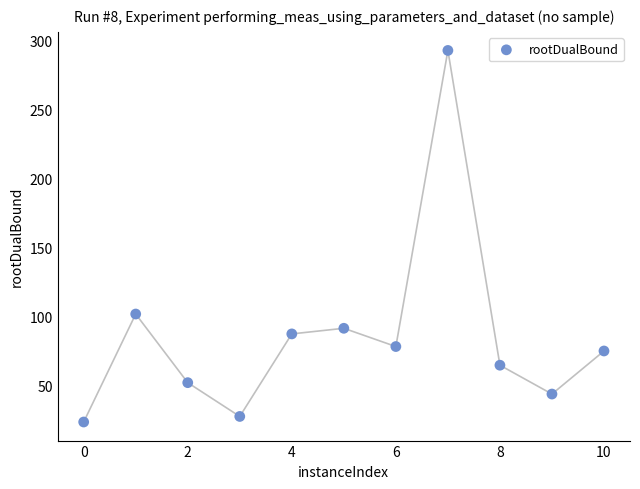

What Y value in the scatter plot is closest to 157?

101.6